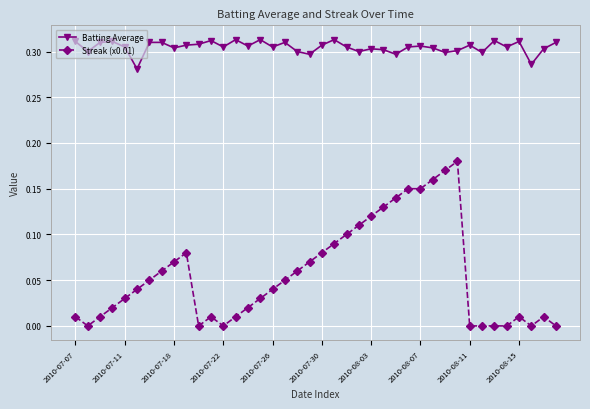

True or false: Batting Average and Streak (x0.01) intersect in this chart.

False